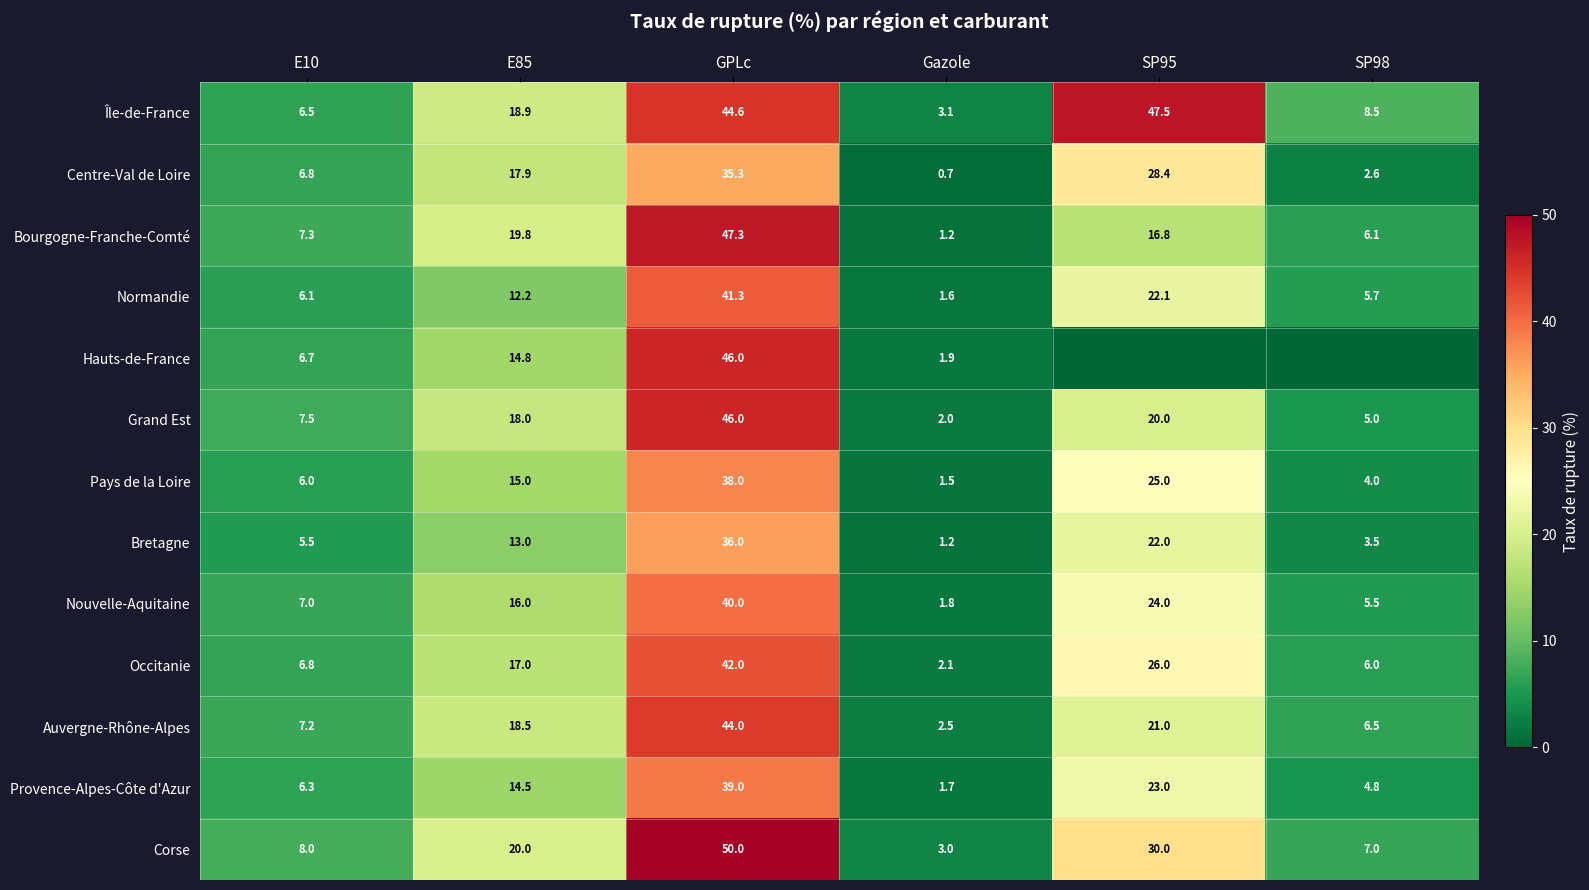

Count the number of data series in this chart.

13